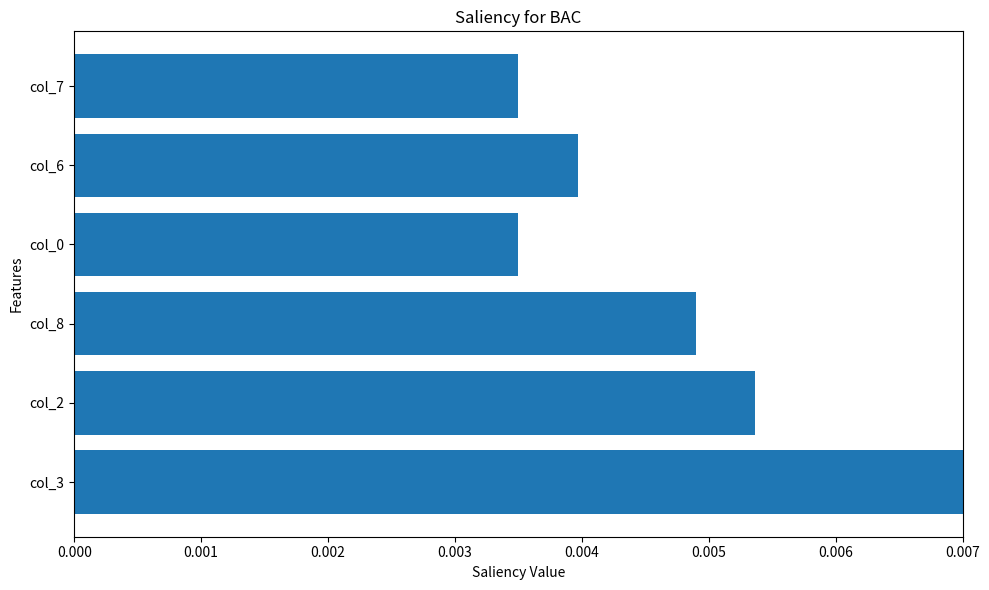

Does the chart contain stacked bars?

No